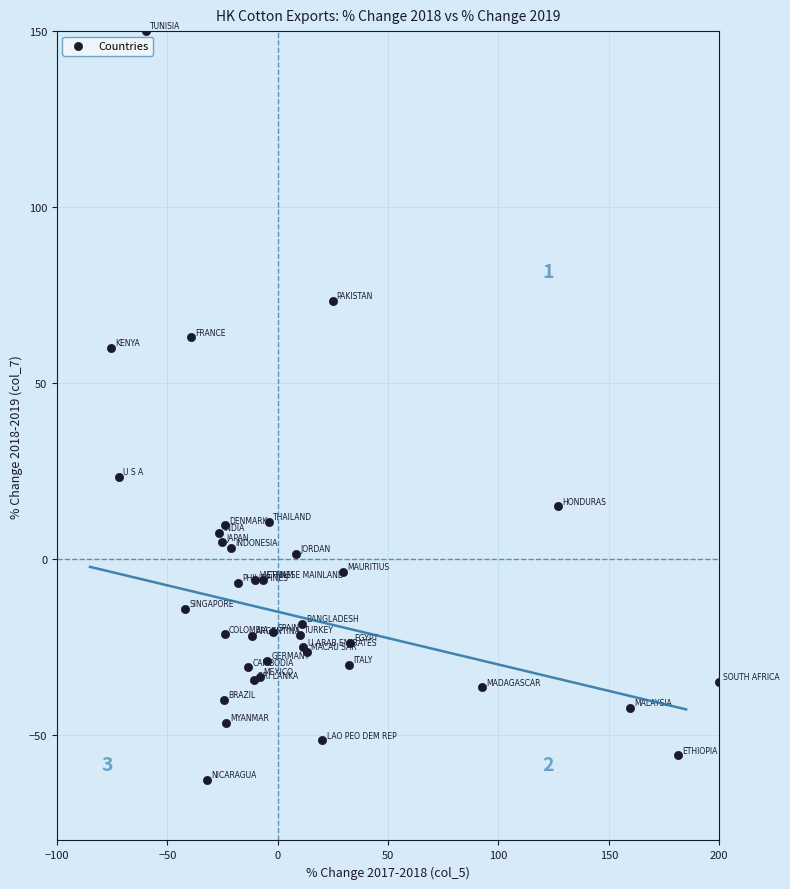

What Y value in the scatter plot is closest to 43?

60.0